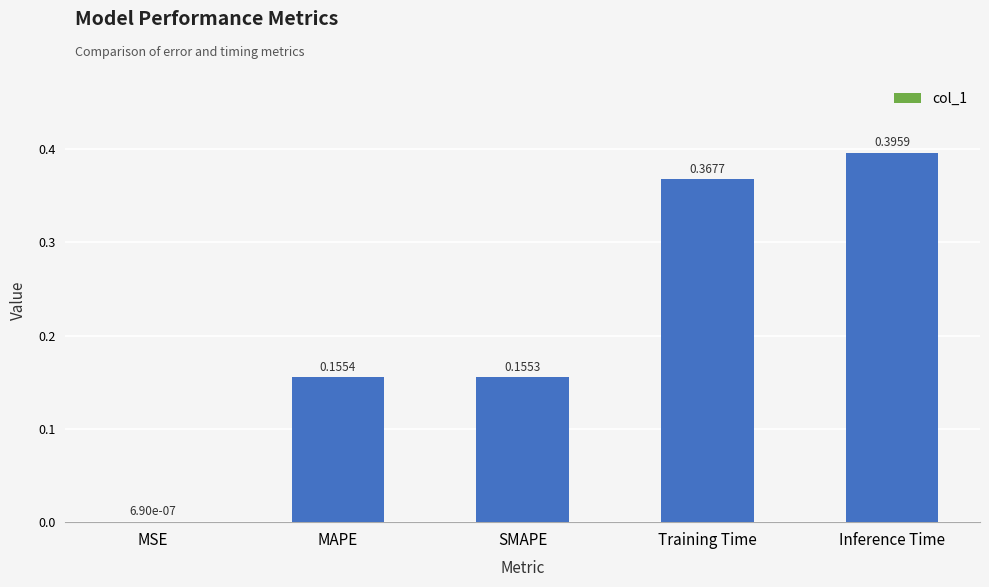

Which category has the highest value across all series?

Inference Time